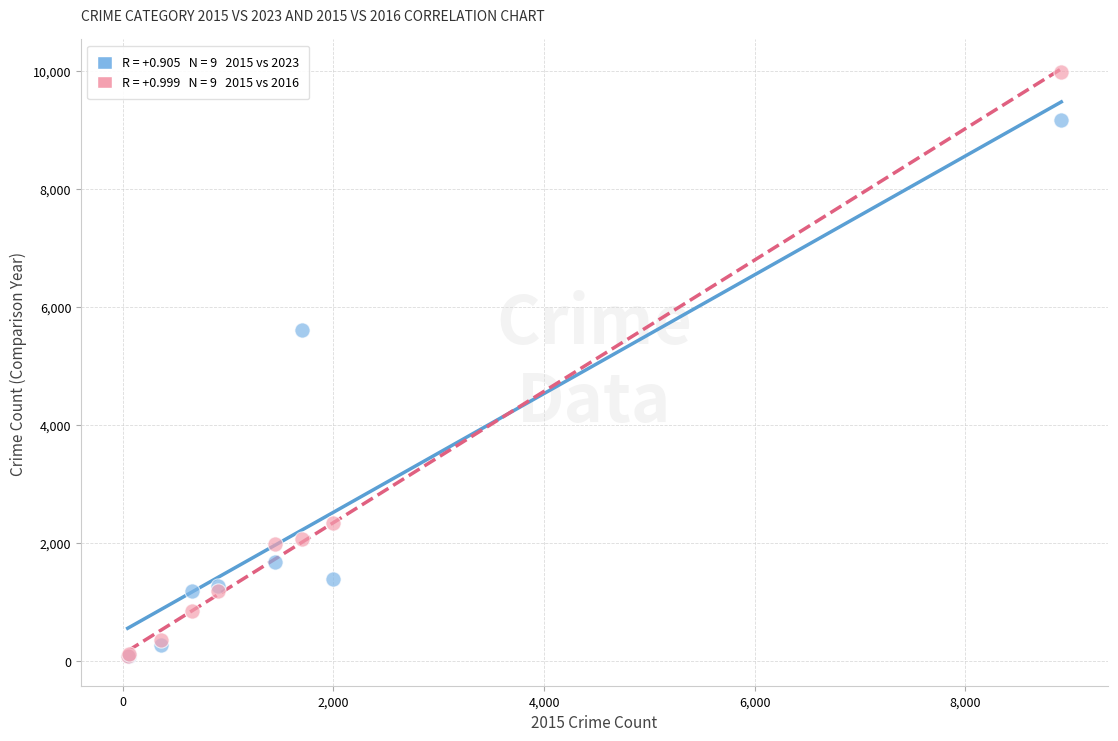

Across all series, what Y value is closest to 5031?

5603